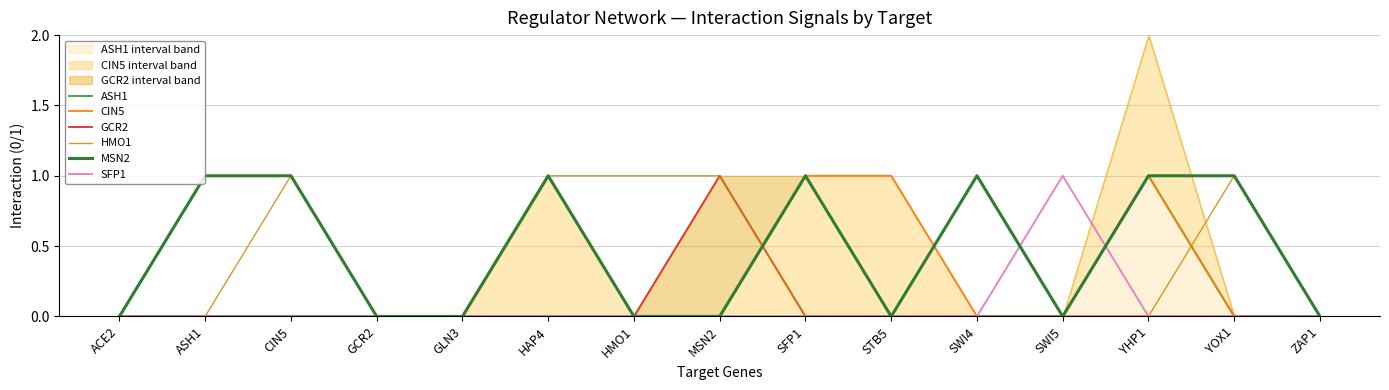

Which category has the highest value in the HMO1 series?

CIN5